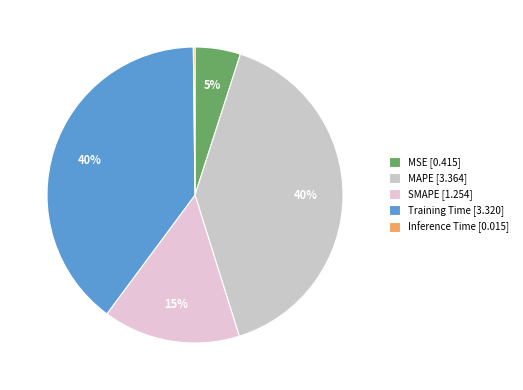

To the nearest percent, what is the difference between the Training Time and MSE slice percentages?

35%